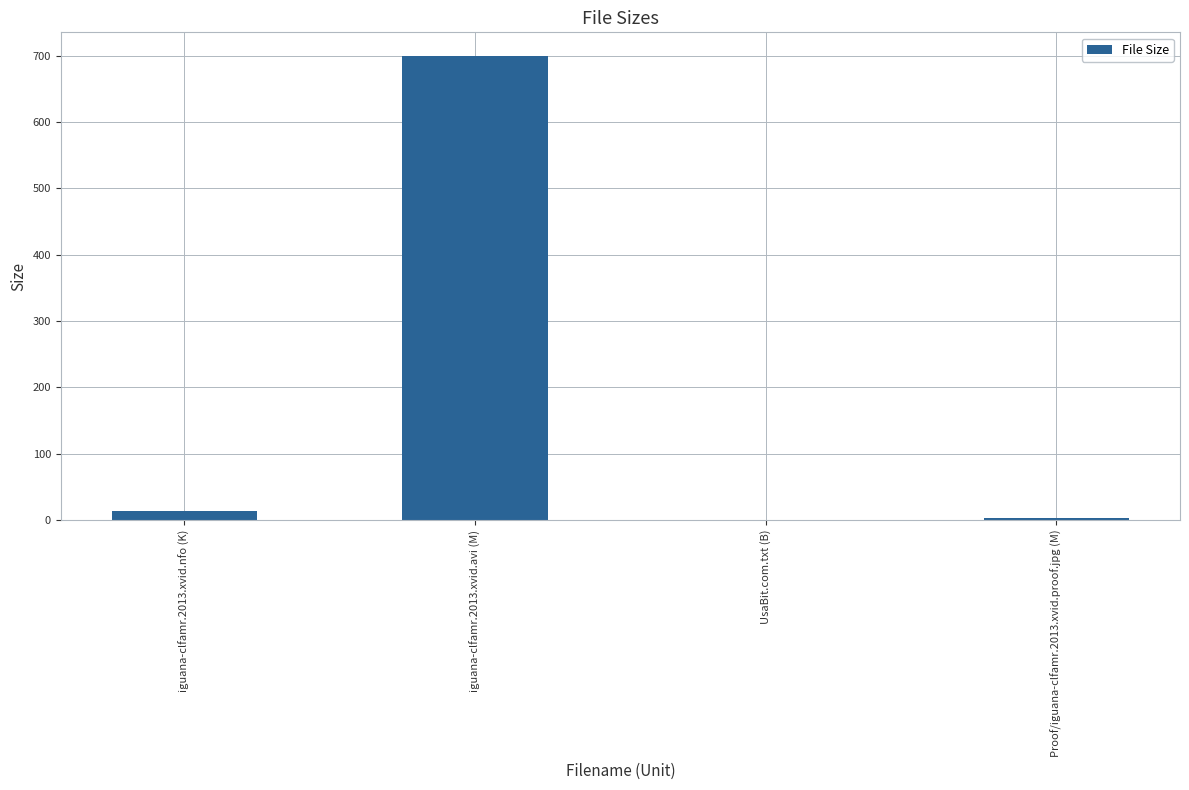

Is it true that the value at UsaBit.com.txt (B) is -429.7?

False